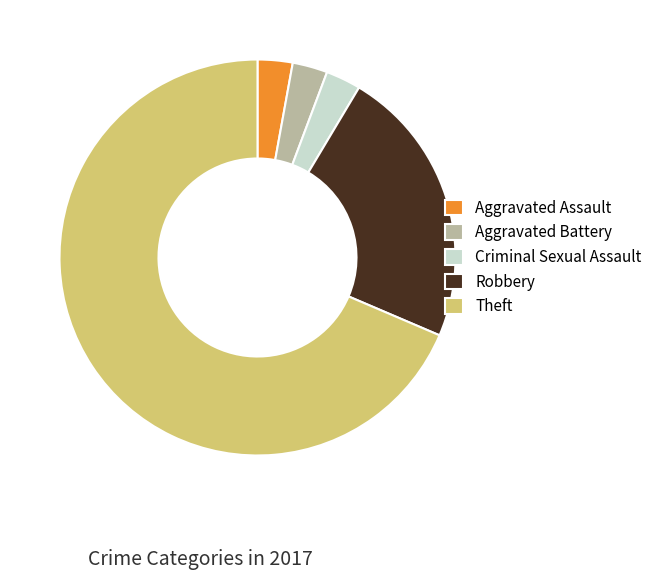

Which category accounts for the majority?

Theft